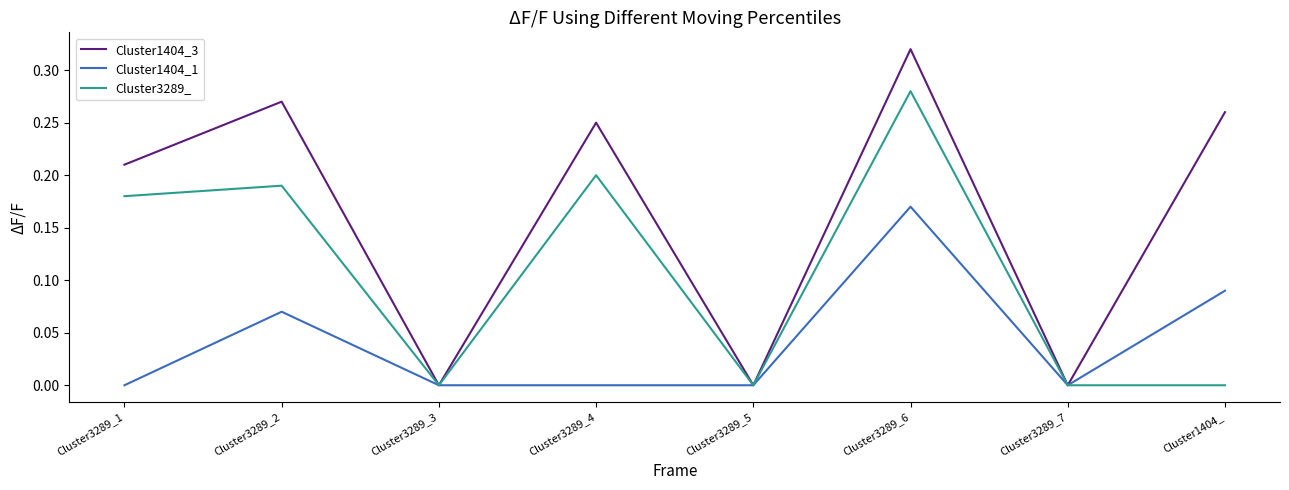

Rank the series by their average value, from highest to lowest.

Cluster1404_3, Cluster3289_, Cluster1404_1